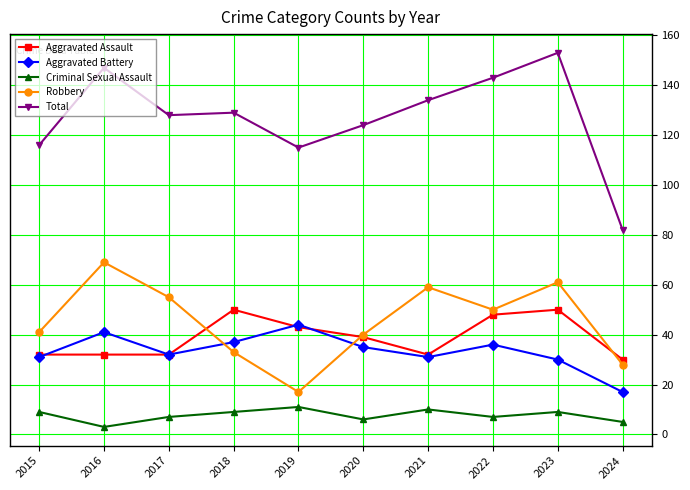

How many data points in Robbery are less than 50?

5